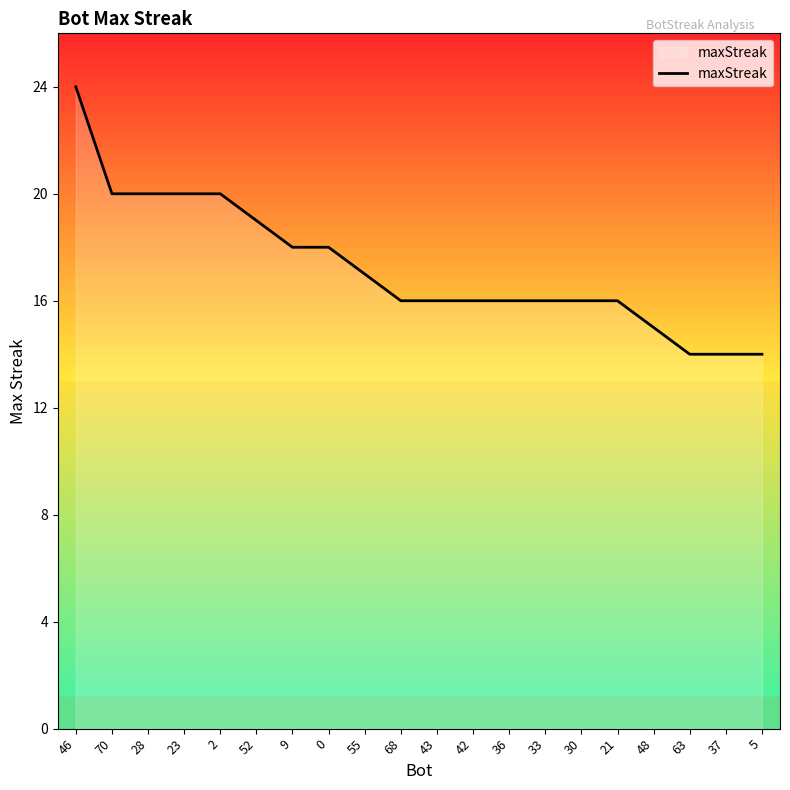

What is the minimum value shown in the chart?

14